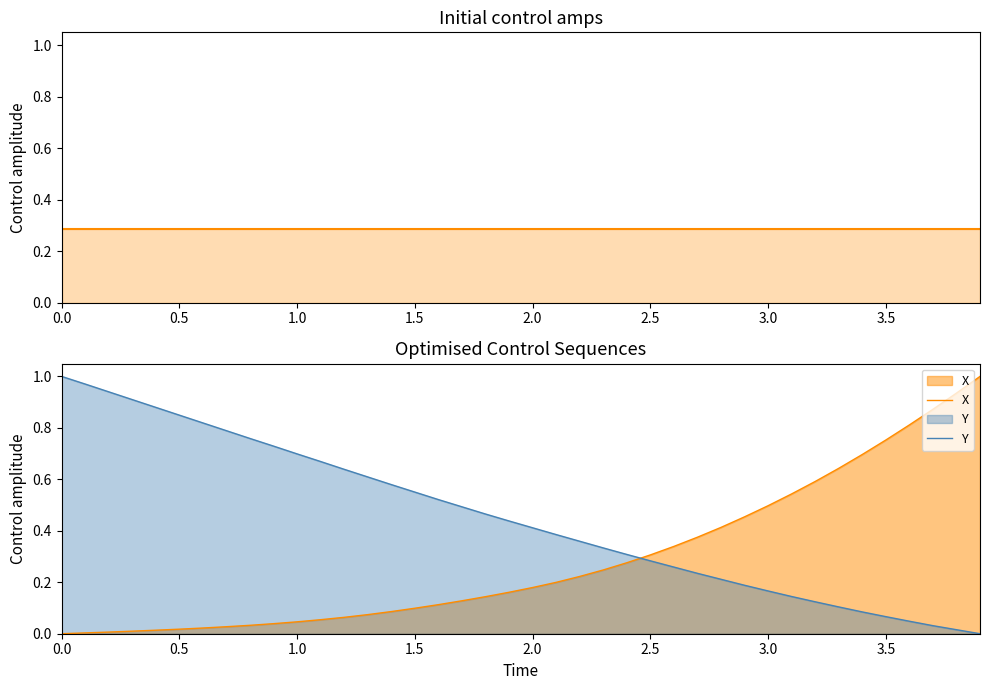

Which series has the largest range (max minus min)?

X